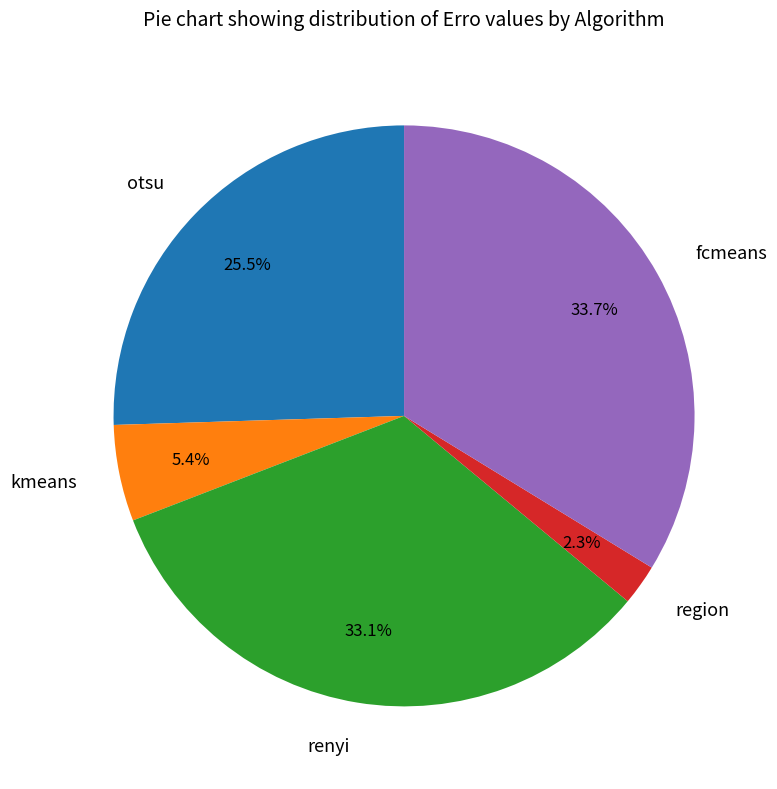

To the nearest percent, what portion does kmeans represent?

5%